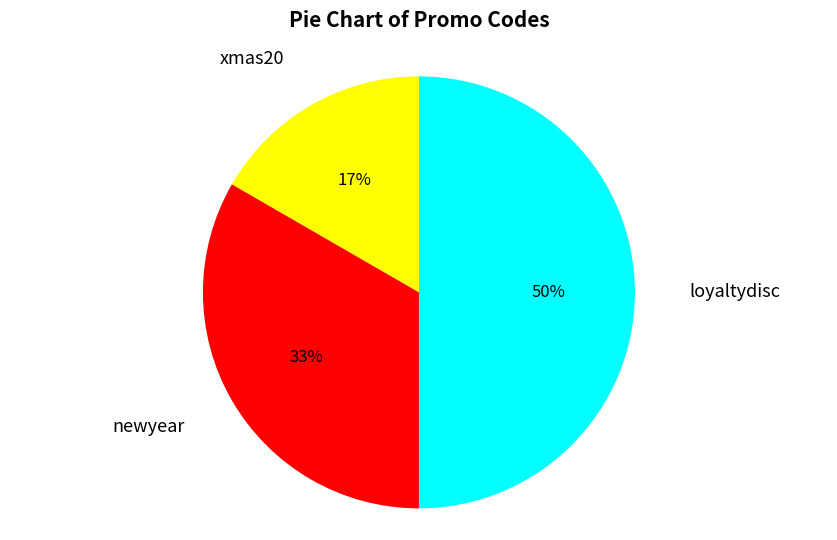

Which has a higher value, xmas20 or loyaltydisc?

loyaltydisc